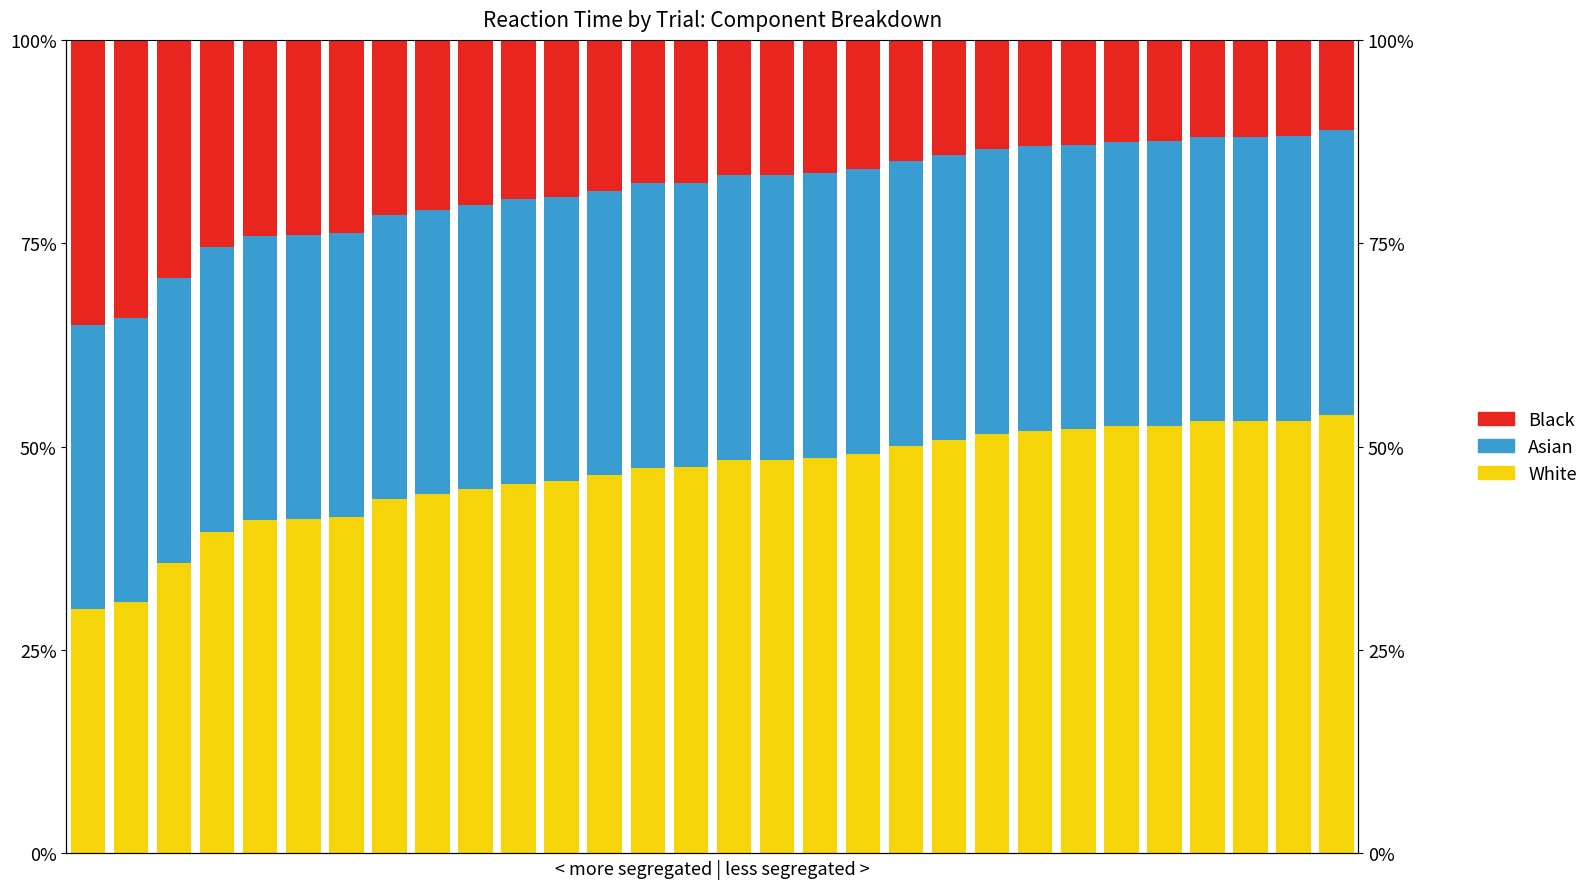

Is the value of Black at 4 greater than the value of Asian at 15?

No